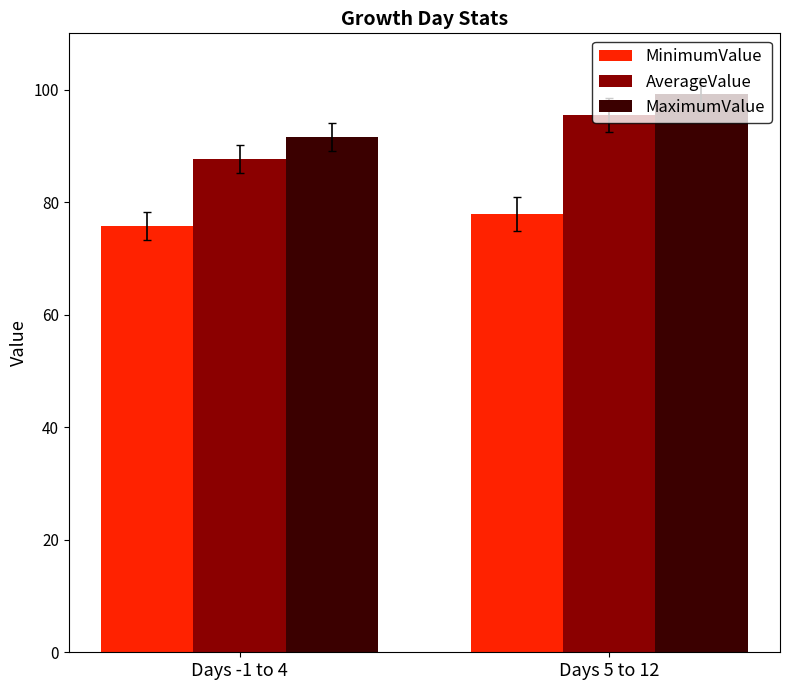

What is the maximum value shown in the chart?

99.1